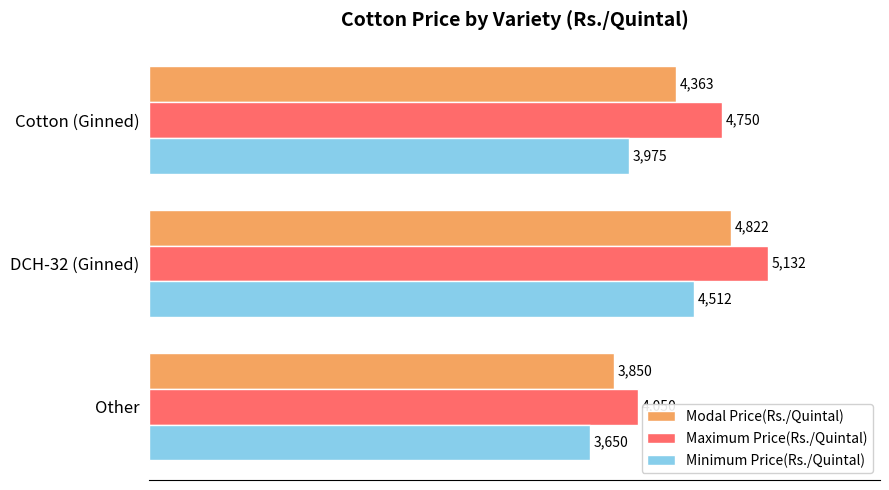

Count the Minimum Price(Rs./Quintal) values in the range 3650 to 4512.

3